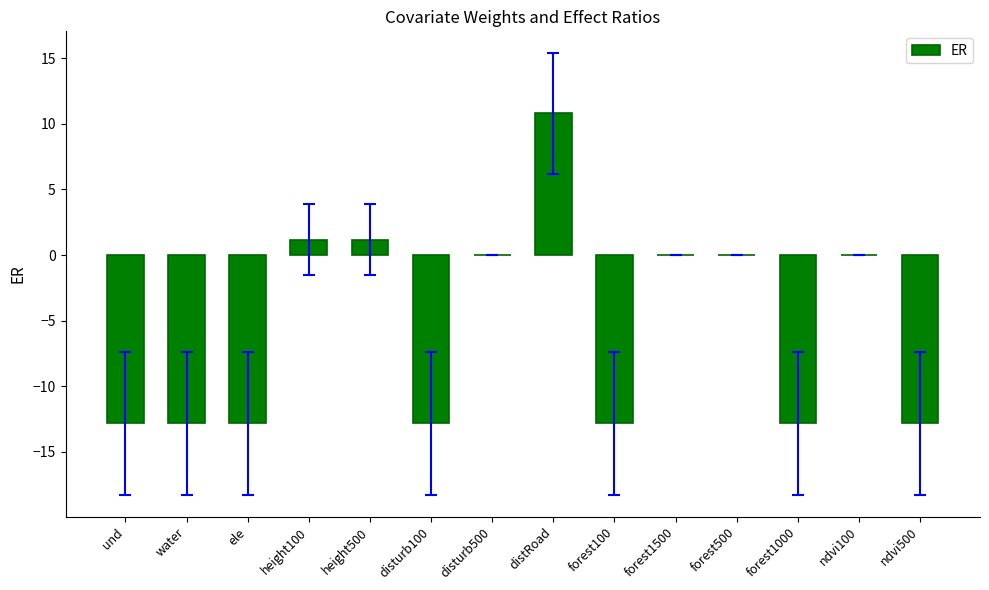

Is it true that the value at forest1500 is 0.0?

True